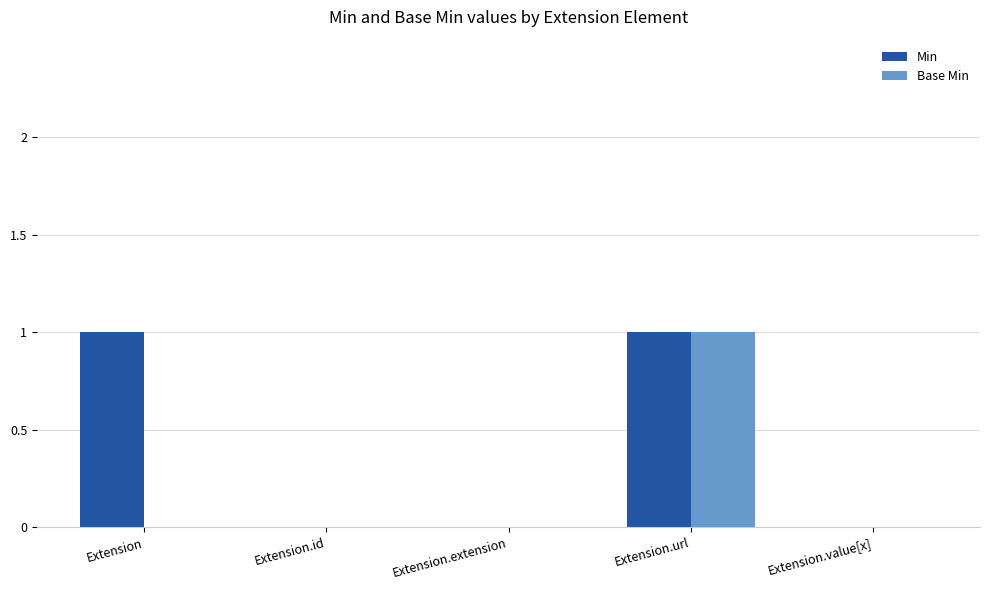

Which series changed the most between Extension and Extension.value[x]?

Min